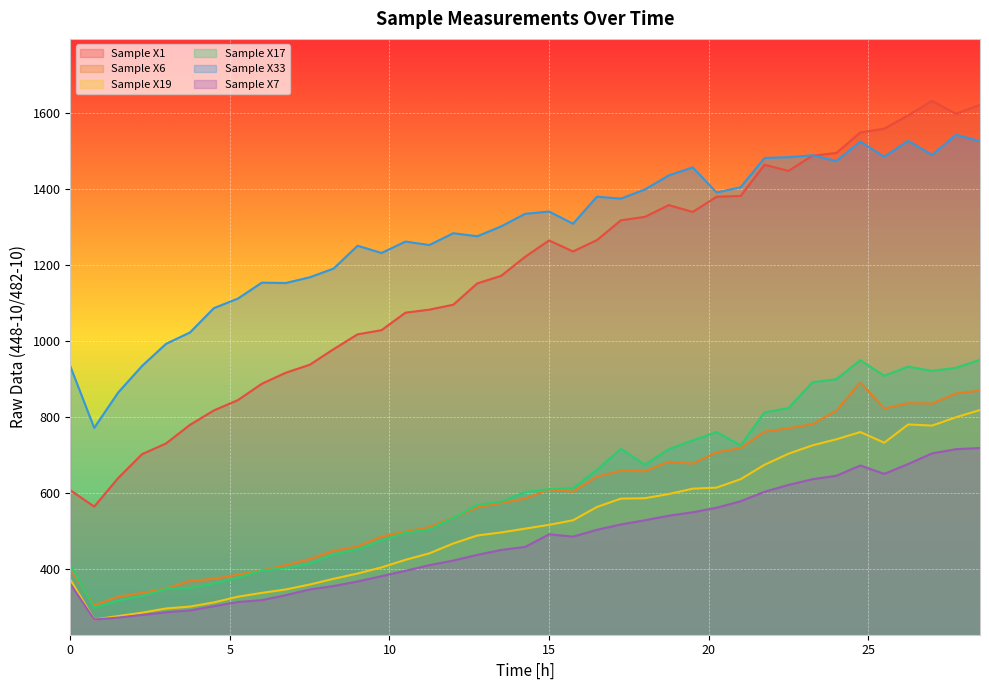

In Sample X33, how many points are lower than both neighbors (excluding endpoints)?

11